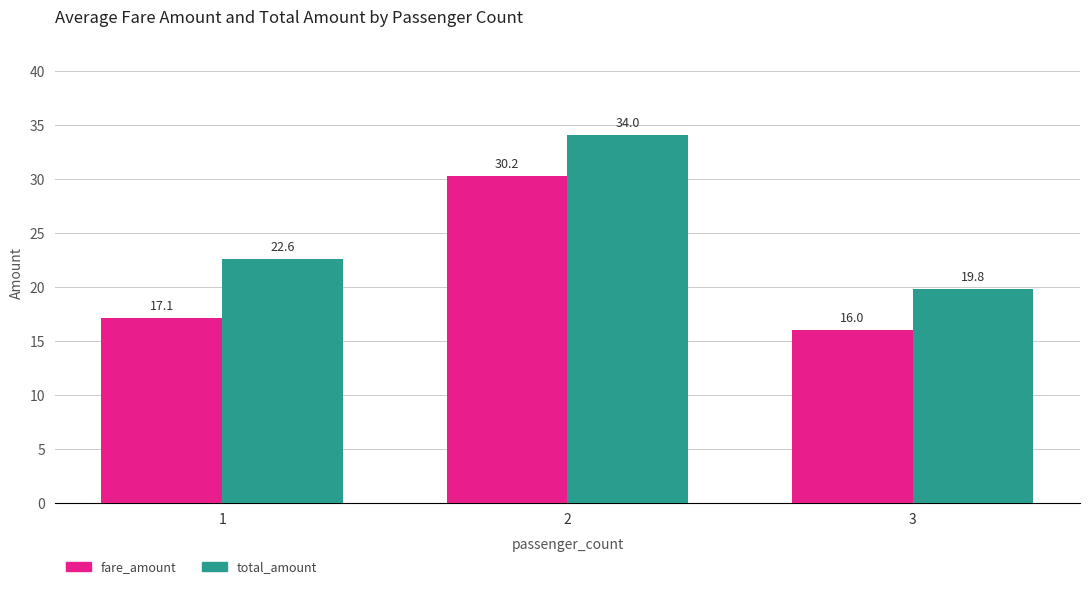

Which label corresponds to the largest value in the chart?

2